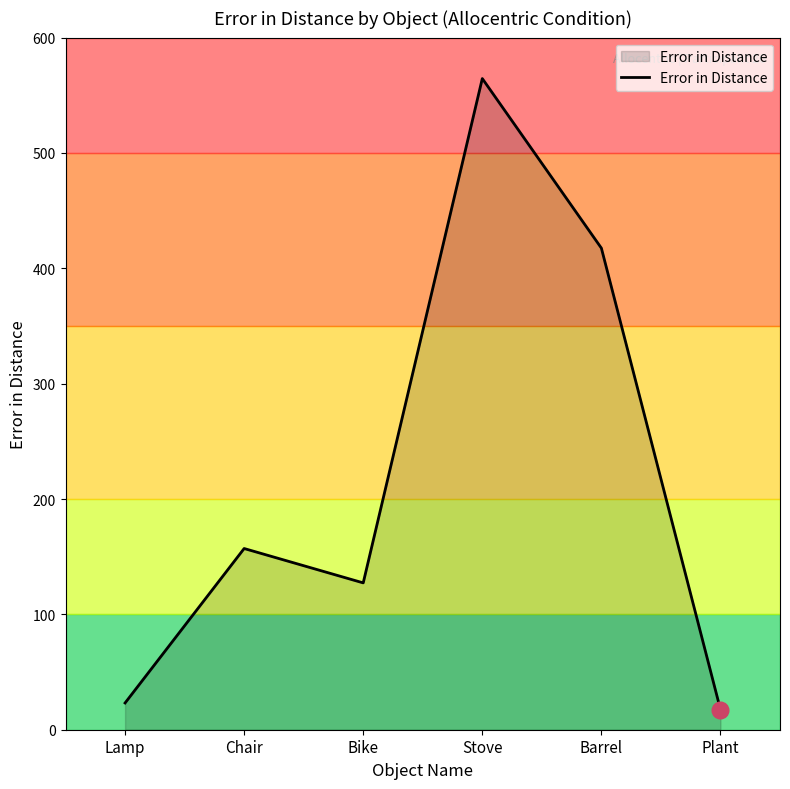

What is the sum of all values?

1307.0